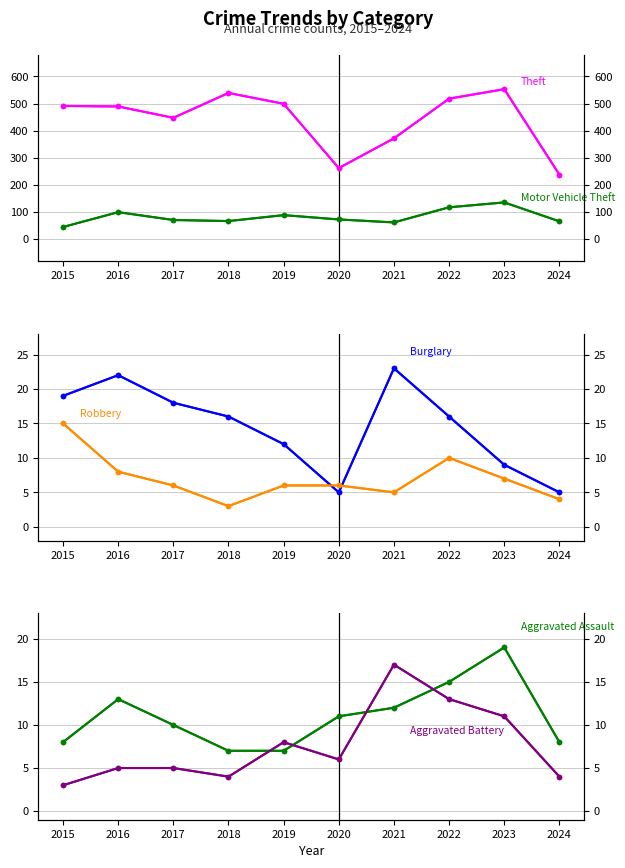

Where do Aggravated Assault and Burglary first cross each other?

2019 and 2020